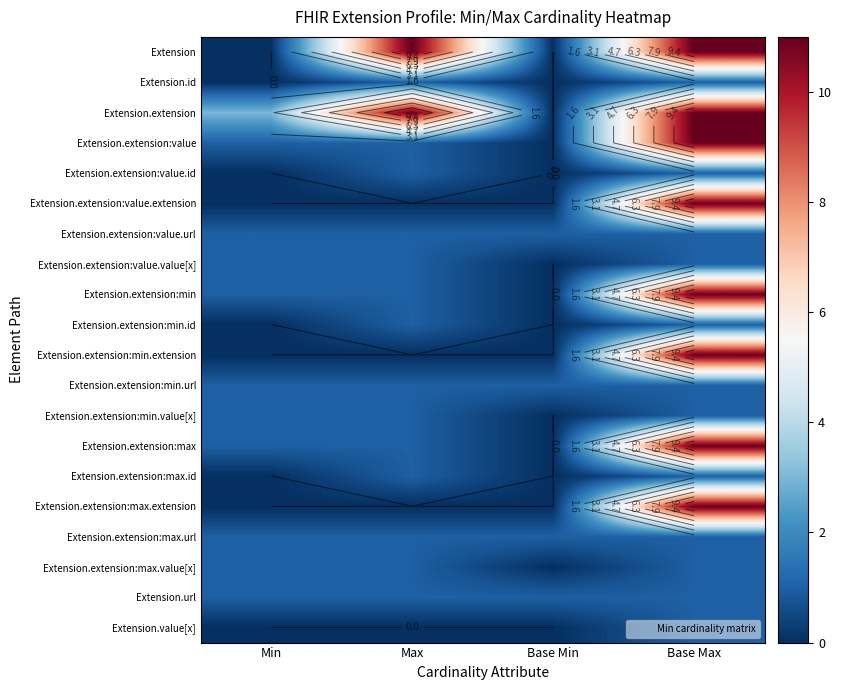

What is the total value across all series at Base Max?

100